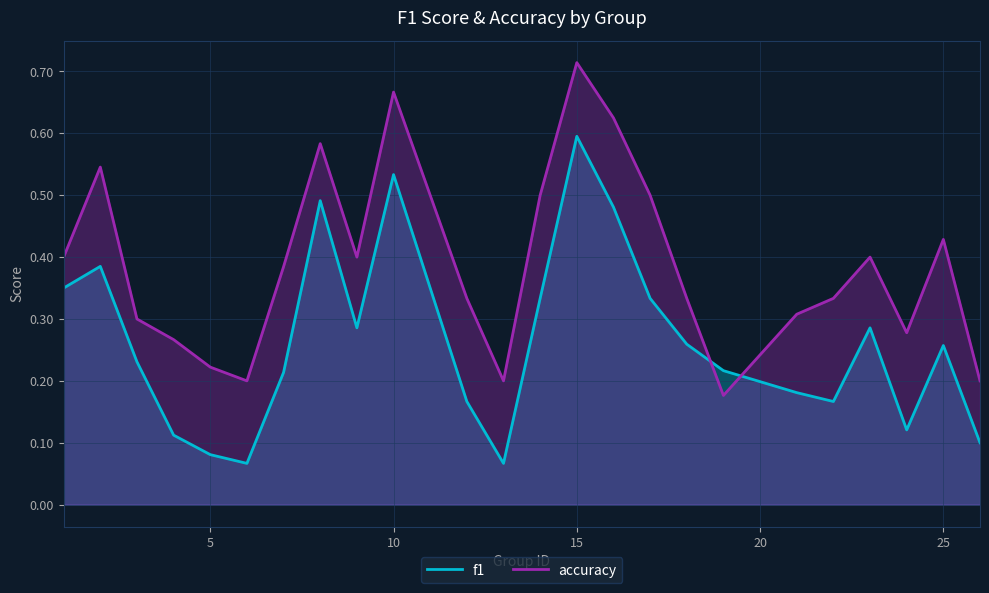

What is the sum of all accuracy values?

9.3